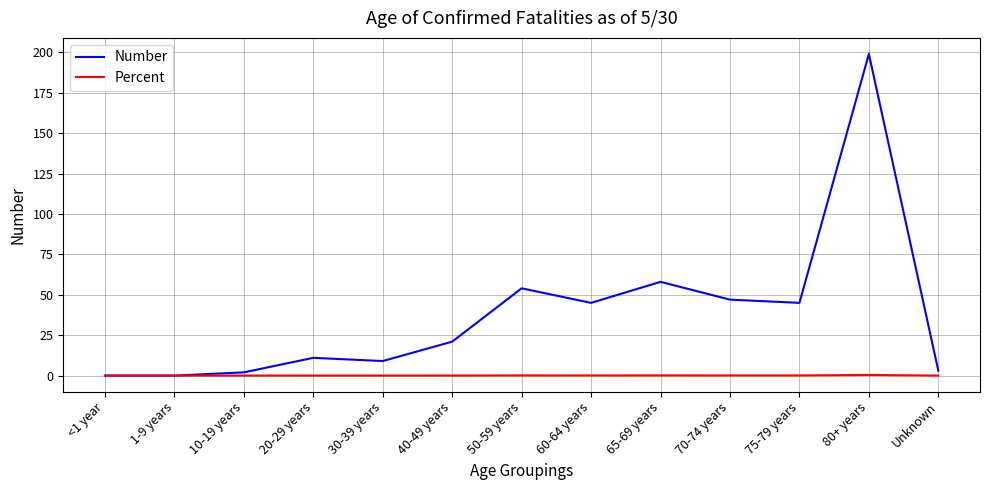

What is the difference between the maximum and second lowest values in the Number series?

199.0